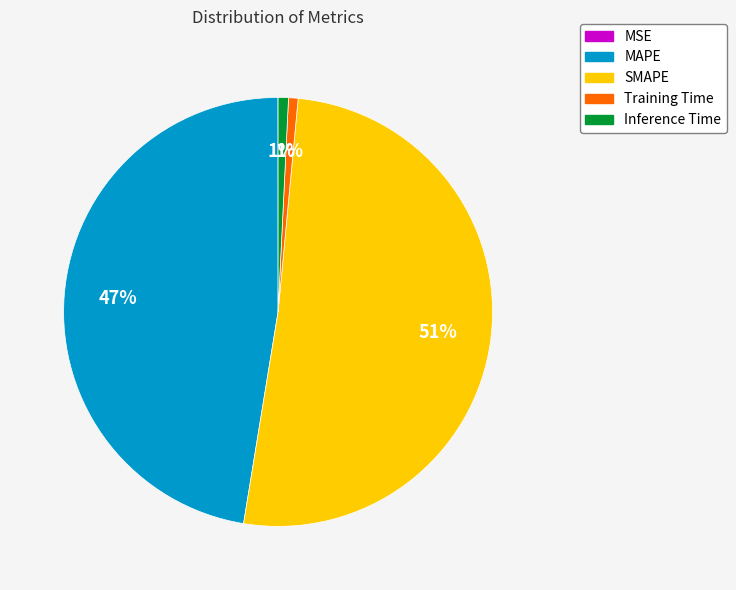

To the nearest percent, what is the difference between the largest and smallest slice percentages?

51%